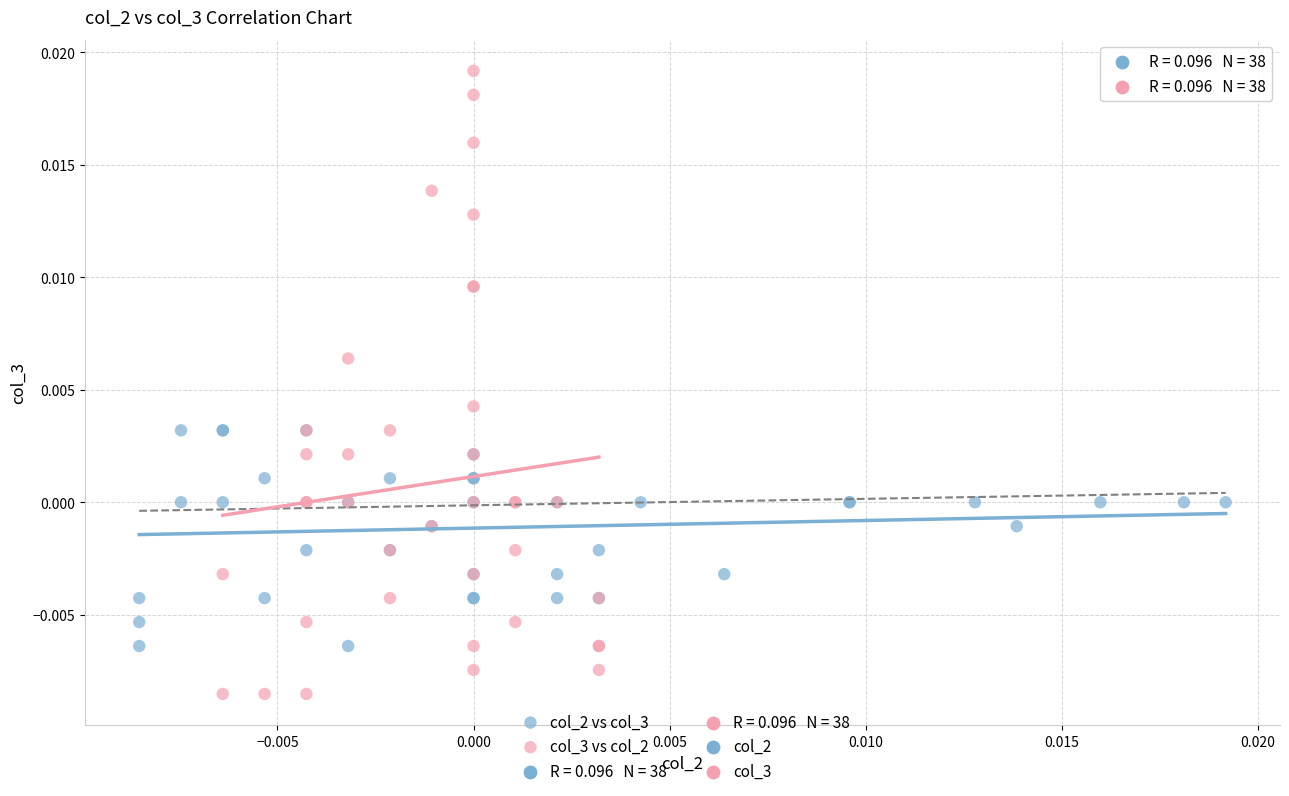

Which series has the largest Y range (max minus min)?

col_3 vs col_2